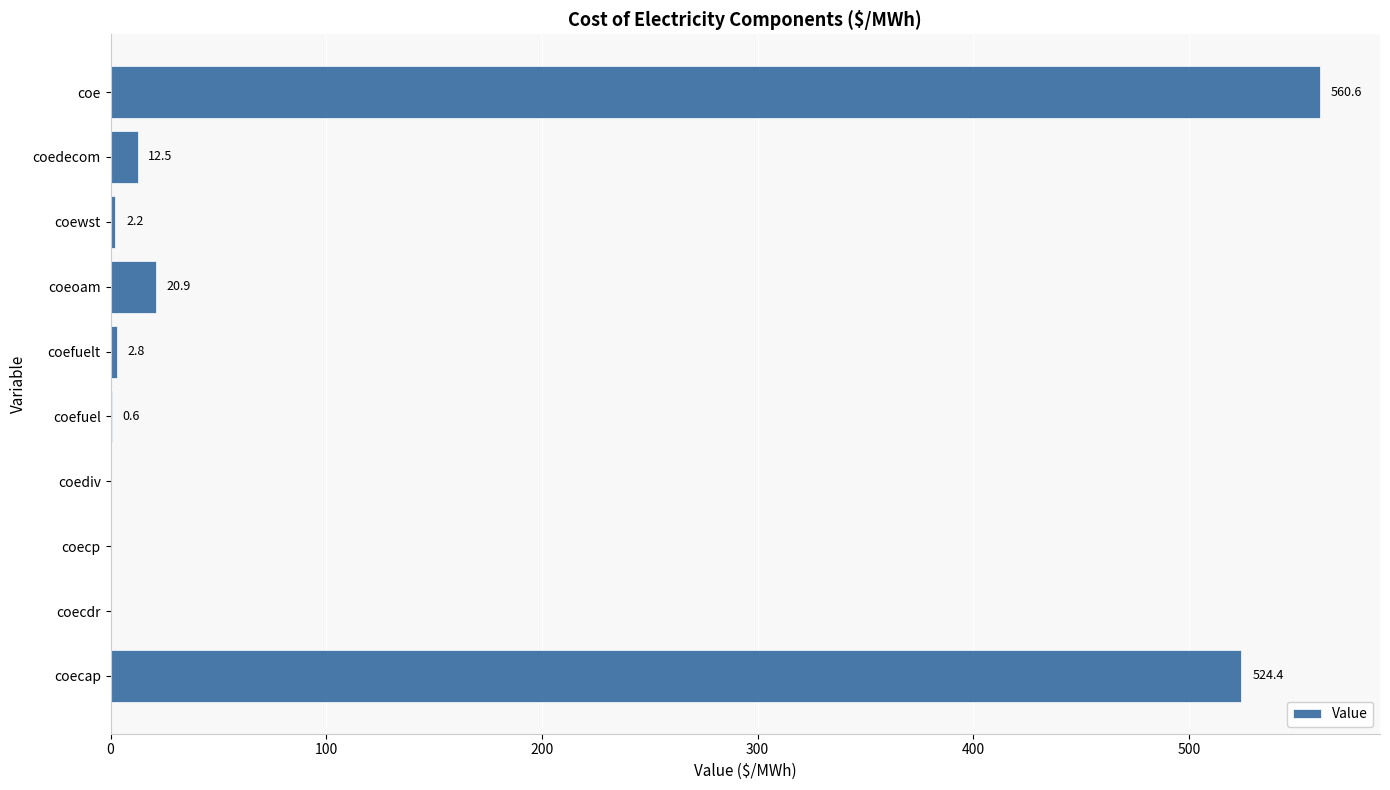

The value at coecap is 524.4. True or false?

True